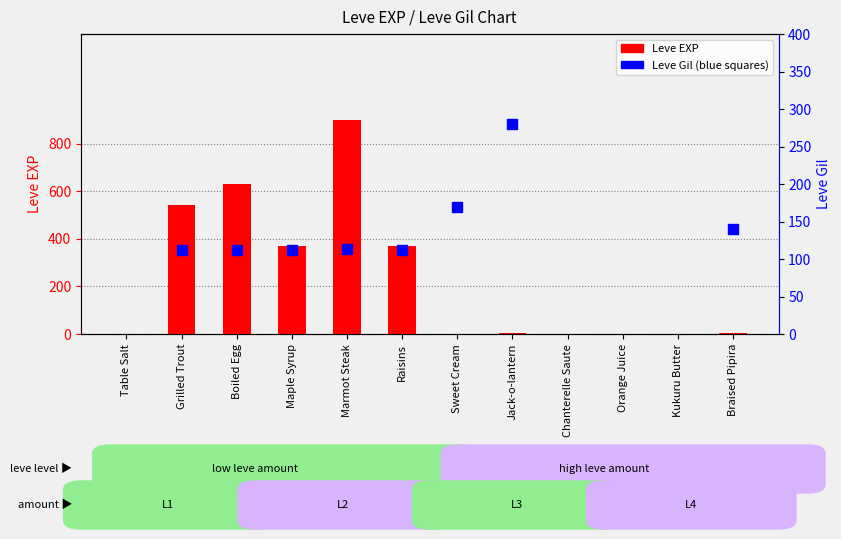

What are all the series names shown in the legend?

Leve EXP, Leve Gil